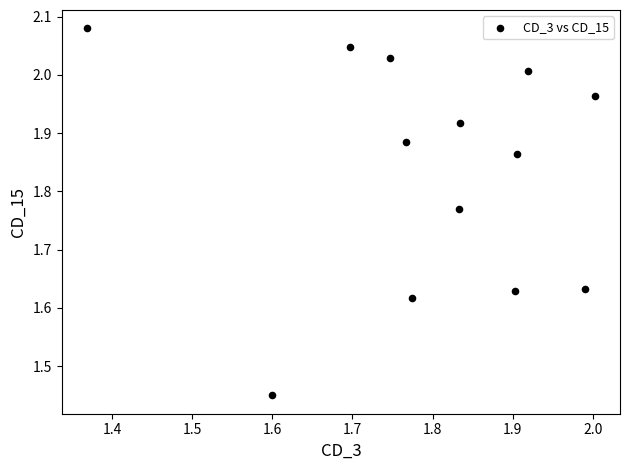

What is the range of X values (max minus min)?

0.6